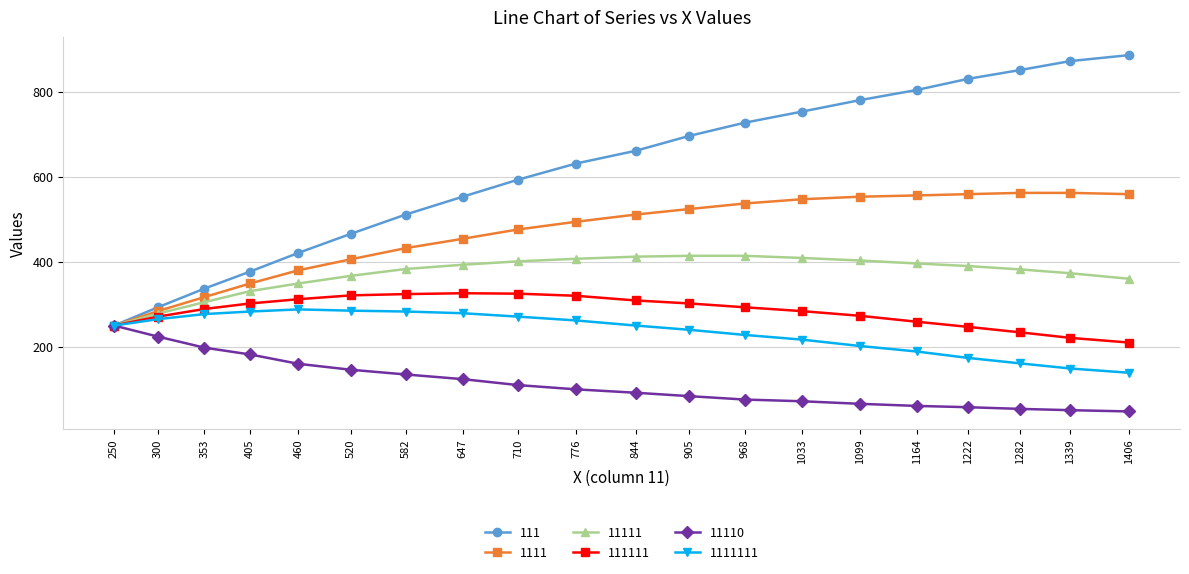

Which category has the lowest value in the 11111 series?

250